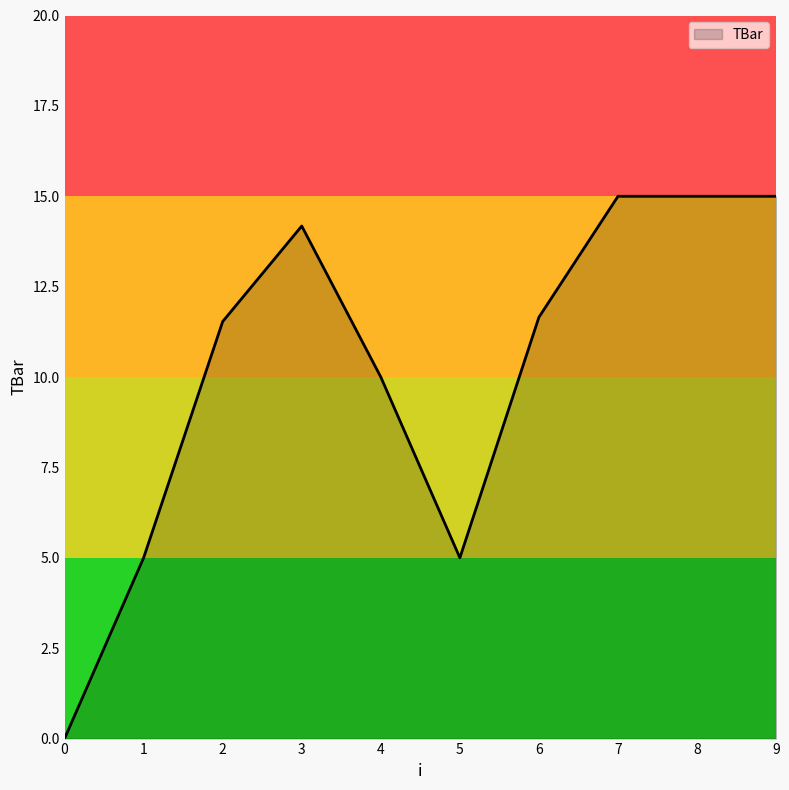

What is the difference between the values at 6 and 5?

6.7